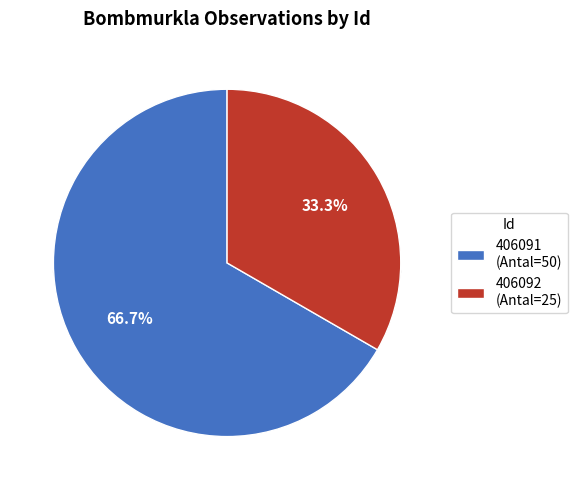

Is there a majority slice in this chart?

Yes